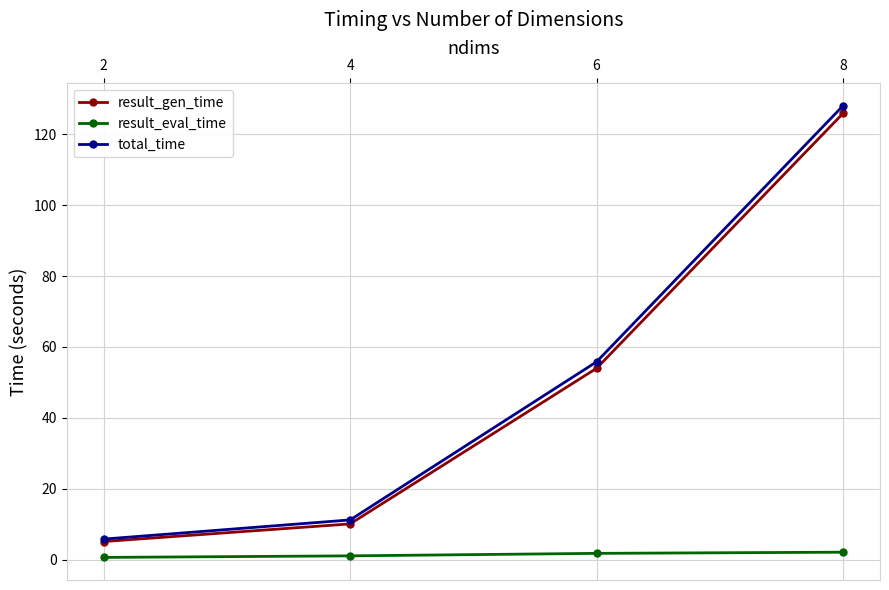

How many distinct data groups are displayed?

3